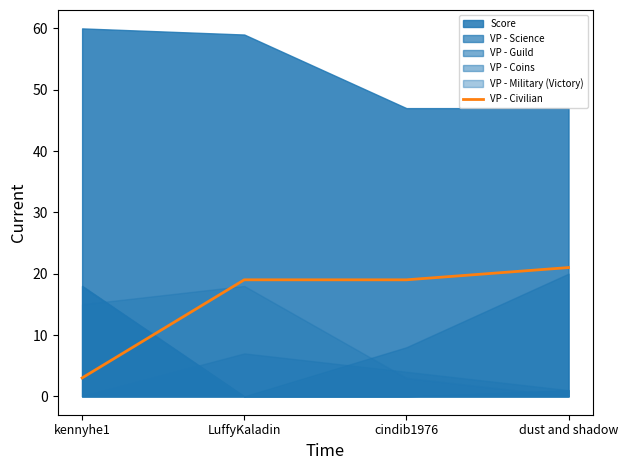

True or false: the data shows 19 at cindib1976.

True